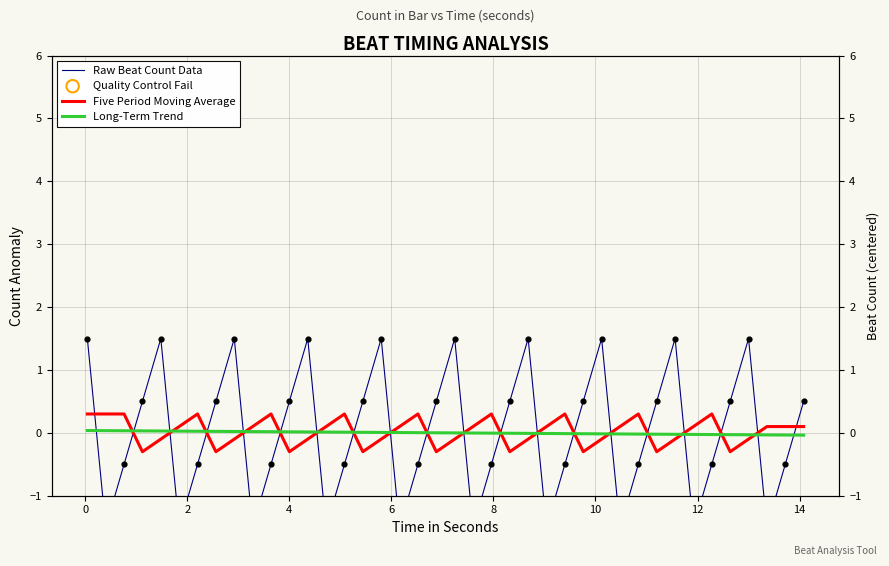

Which series contains the lowest Y value?

Raw Beat Count Data